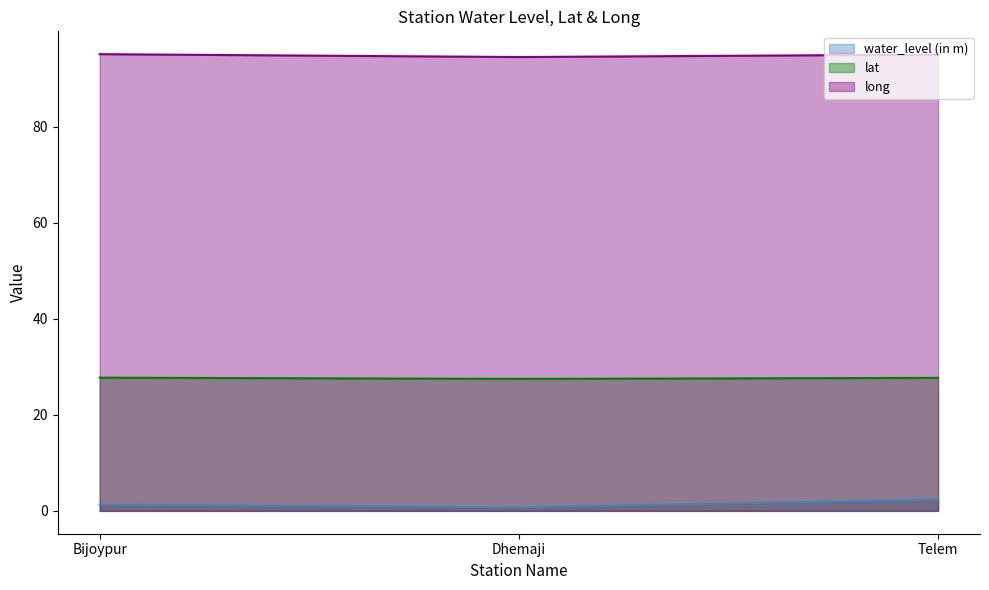

Reading left to right, what are all the values shown in this chart?

water_level (in m): Bijoypur=1.3	Dhemaji=0.7	Telem=2.4
lat: Bijoypur=27.8	Dhemaji=27.5	Telem=27.7
long: Bijoypur=95.1	Dhemaji=94.5	Telem=95.1